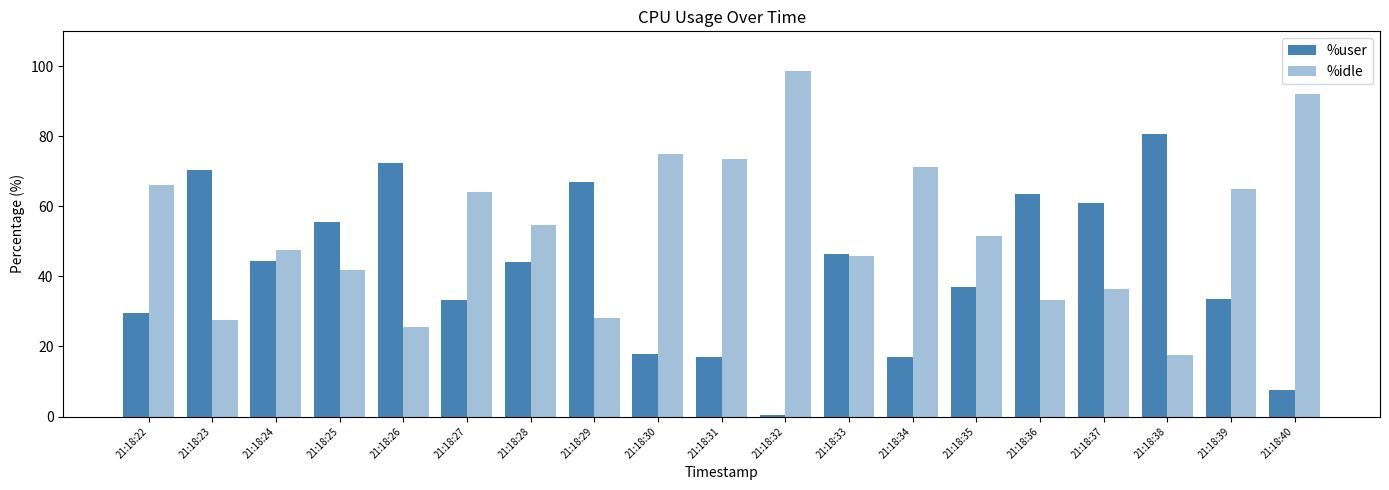

What is the sum of all %idle values?

1016.2